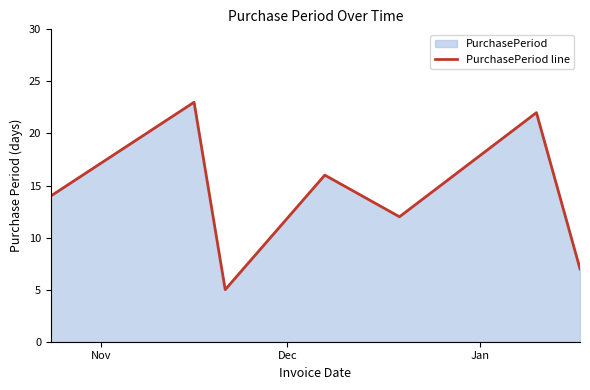

What is the maximum value shown in the chart?

23